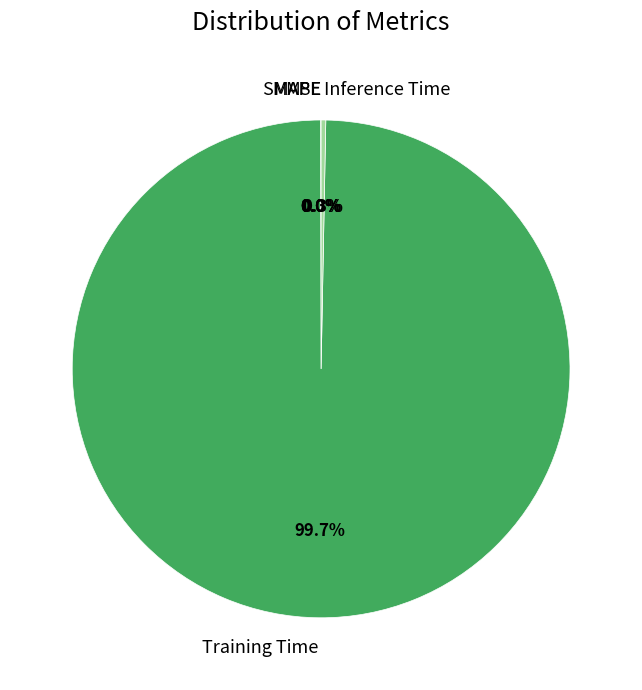

What portion of the pie excludes Inference Time?

99.7%